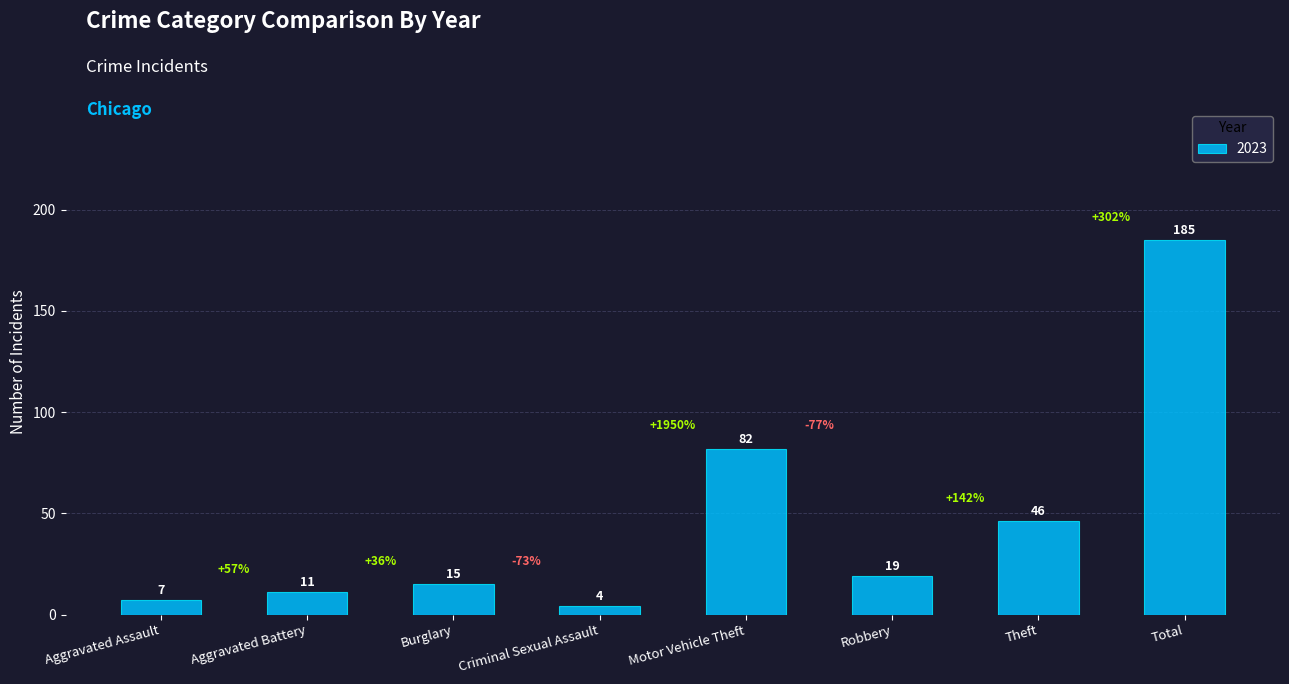

What is the label of the 5th bar from the left?

Motor Vehicle Theft